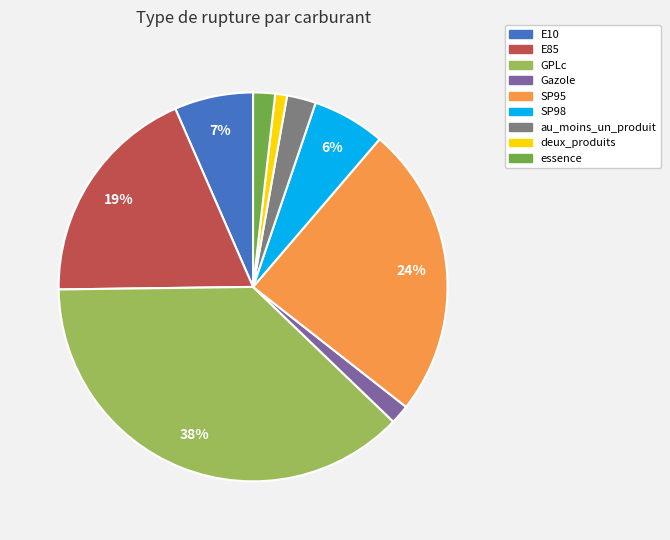

To the nearest percent, what portion does E10 represent?

7%